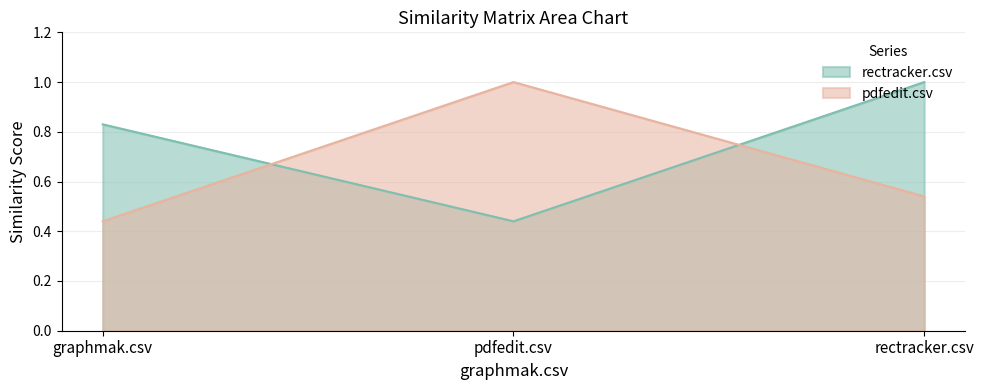

Count the number of data series in this chart.

2